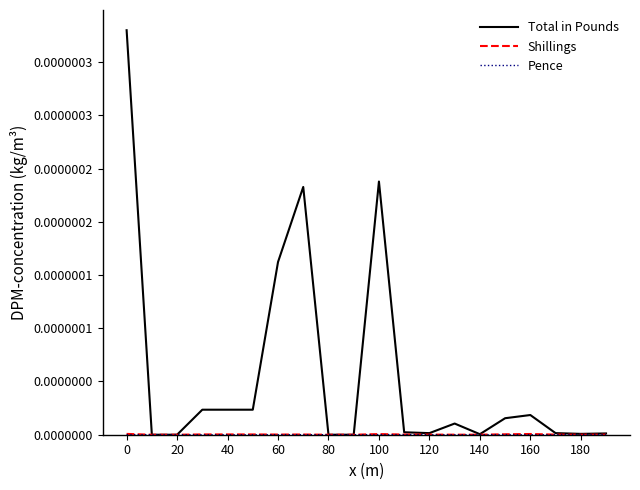

Does the chart have visible grid lines?

No